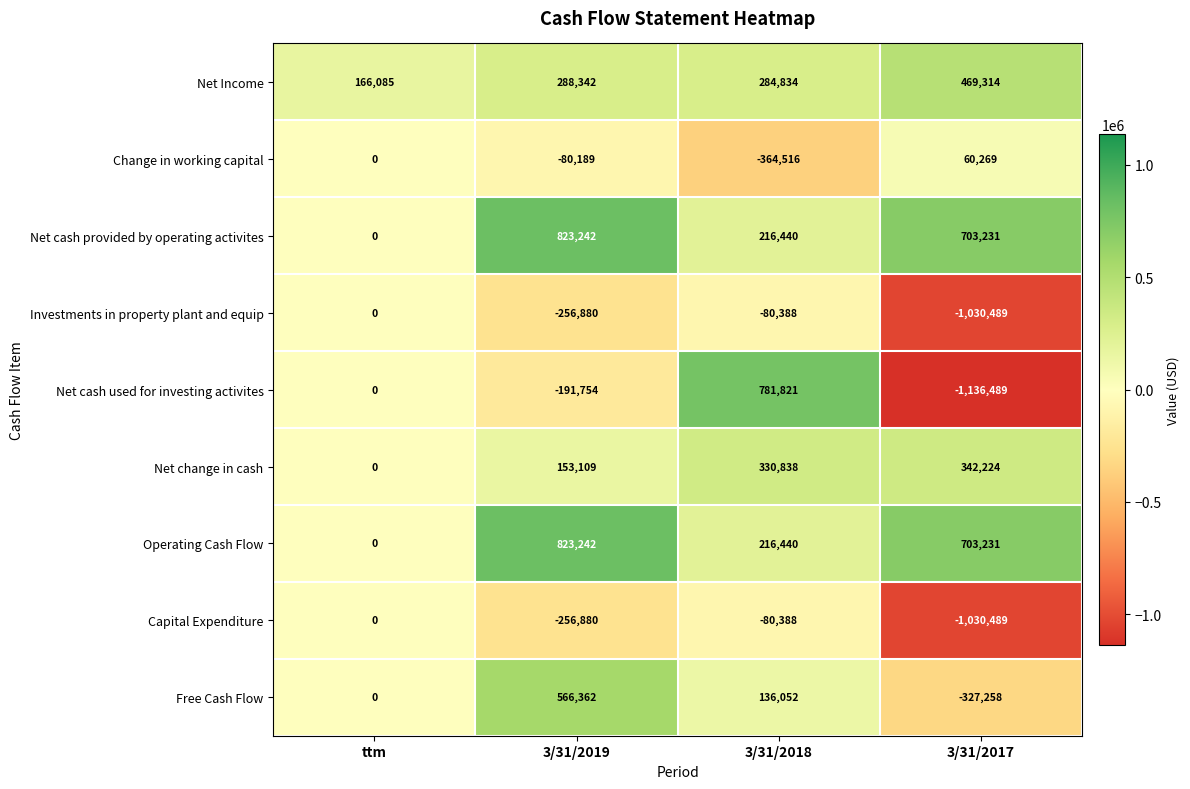

At which label does Free Cash Flow first exceed 136052?

3/31/2019